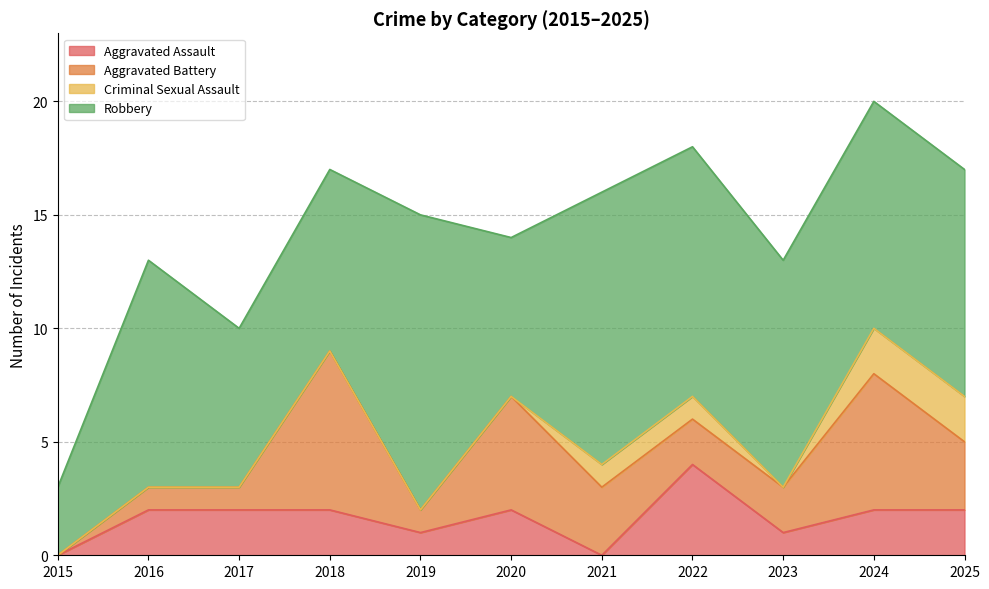

What is the total value across all series at 2020?

14